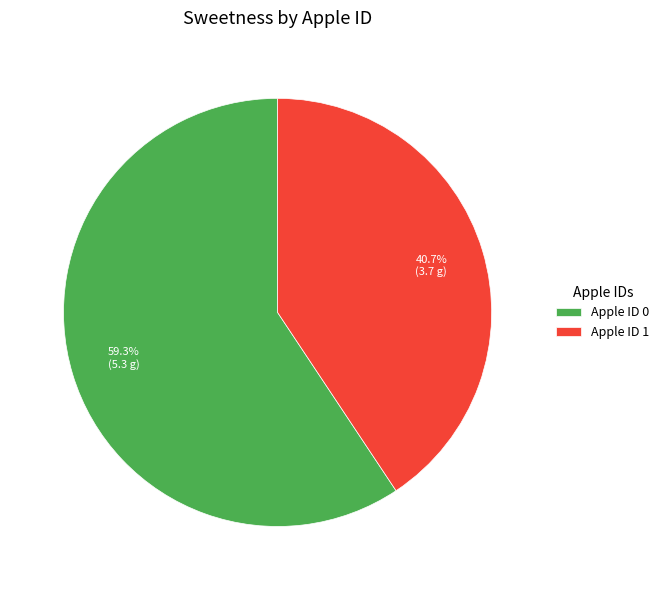

What is the smallest slice in the pie chart?

Apple ID 1